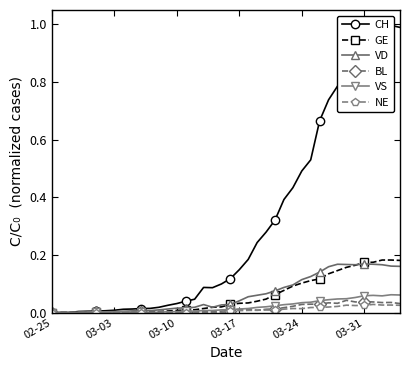

What is the label of the 3rd point from the left?

03-10